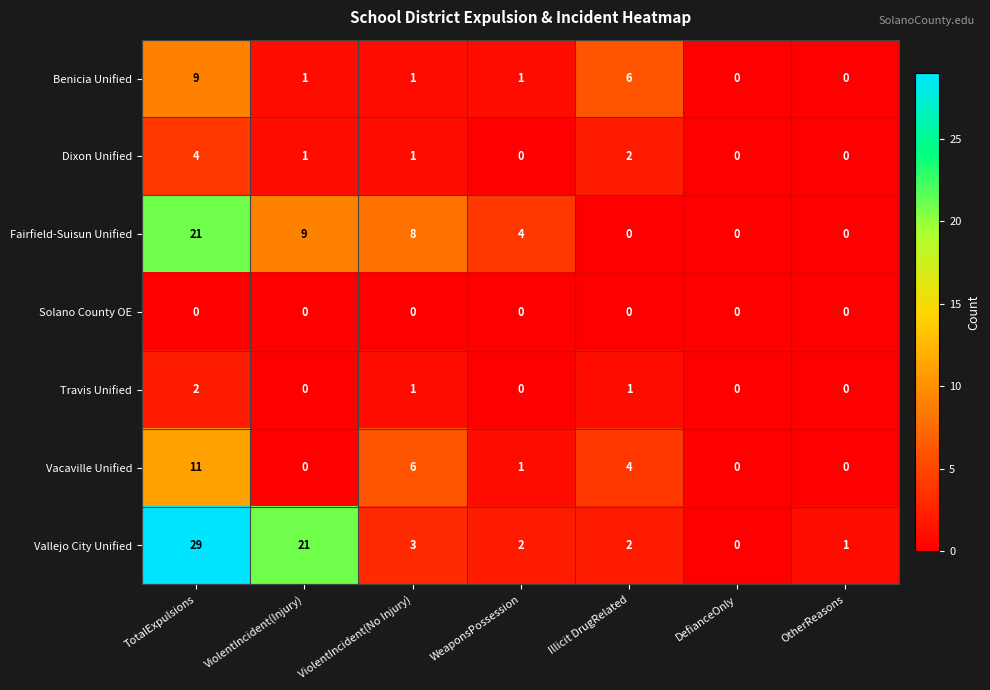

At how many categories does at least one series exceed 26?

1